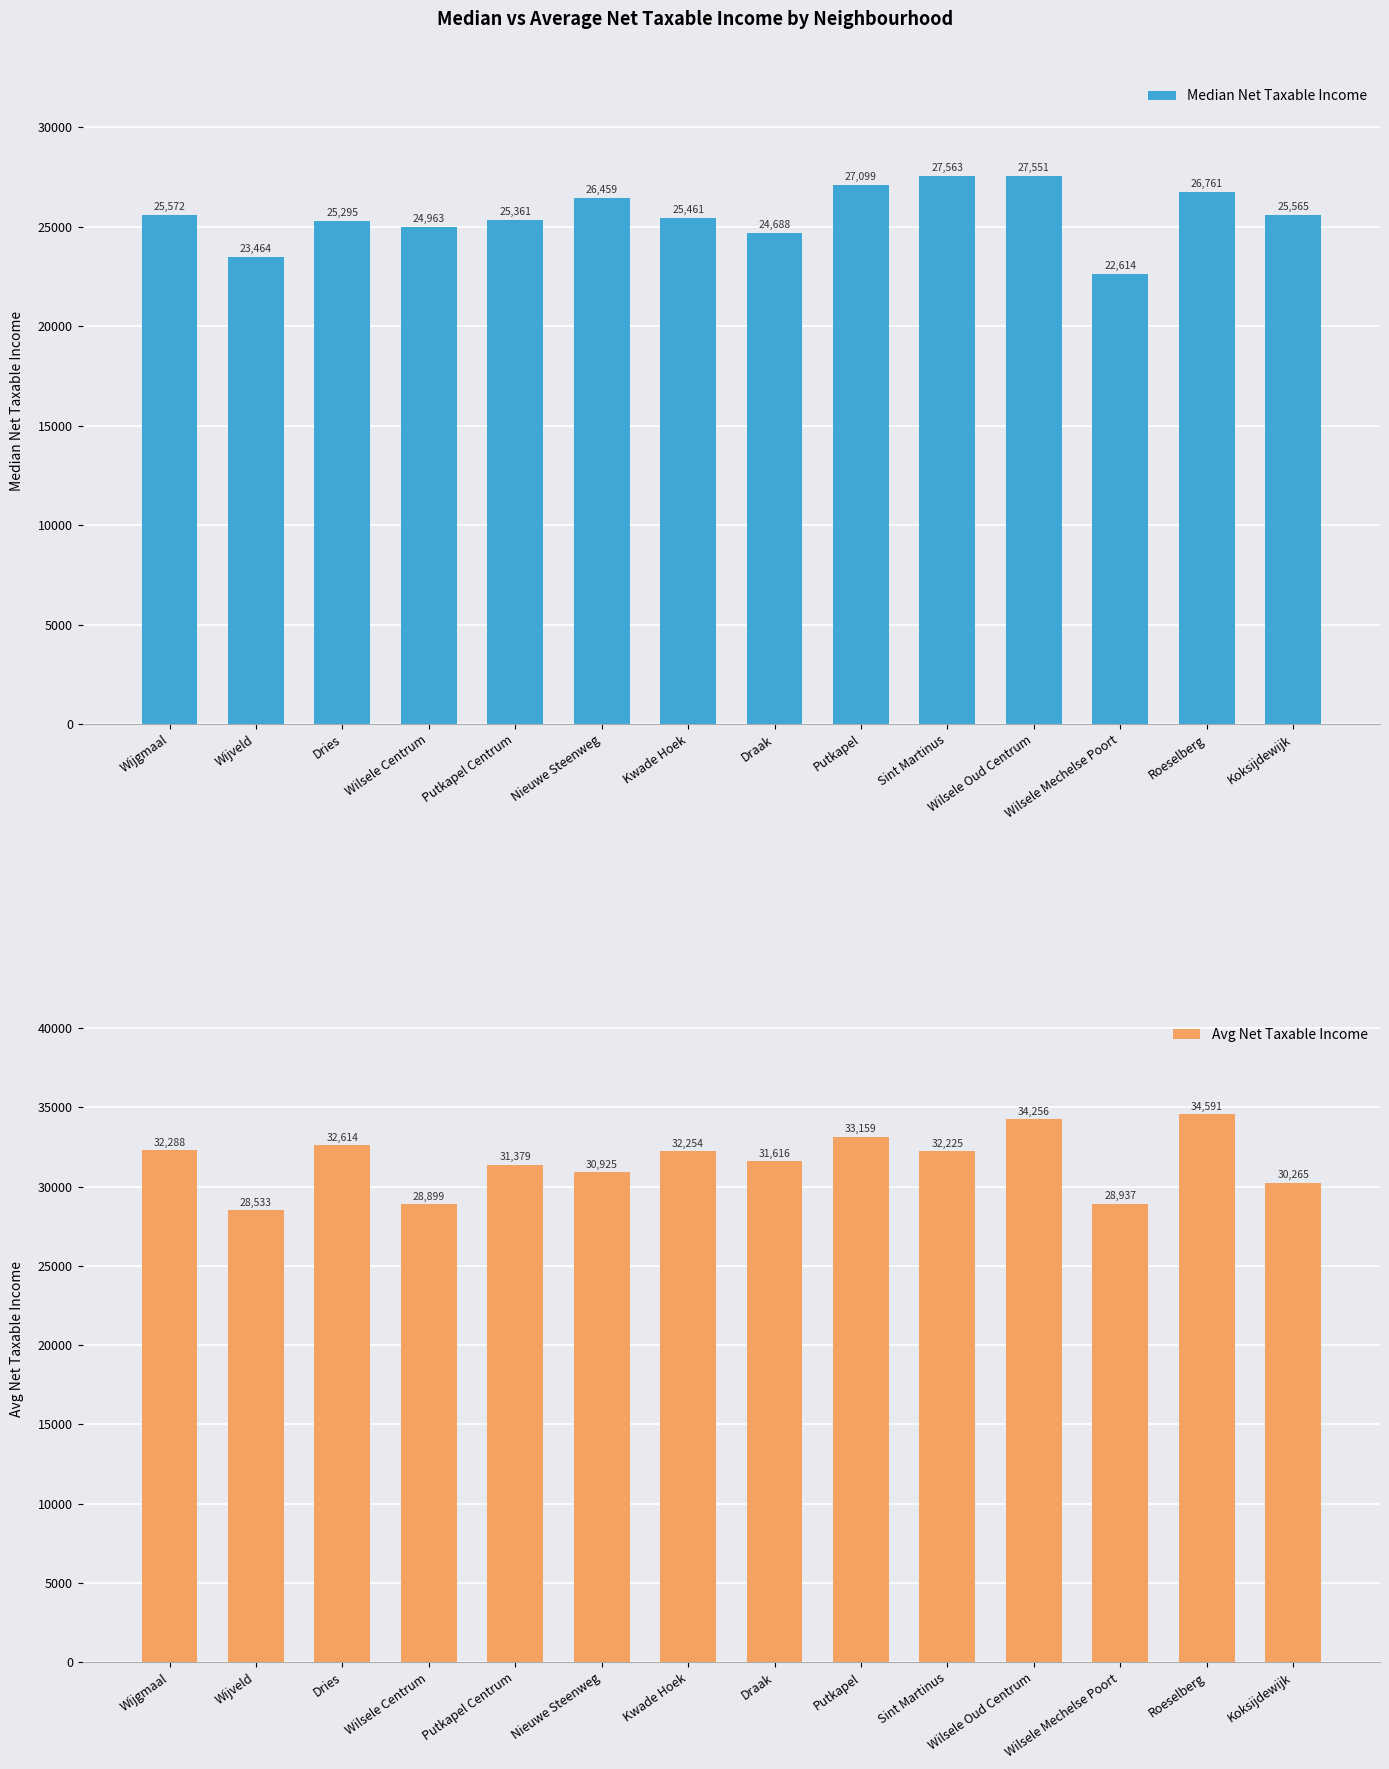

What is the difference between the second highest and minimum values in the Avg Net Taxable Income series?

5723